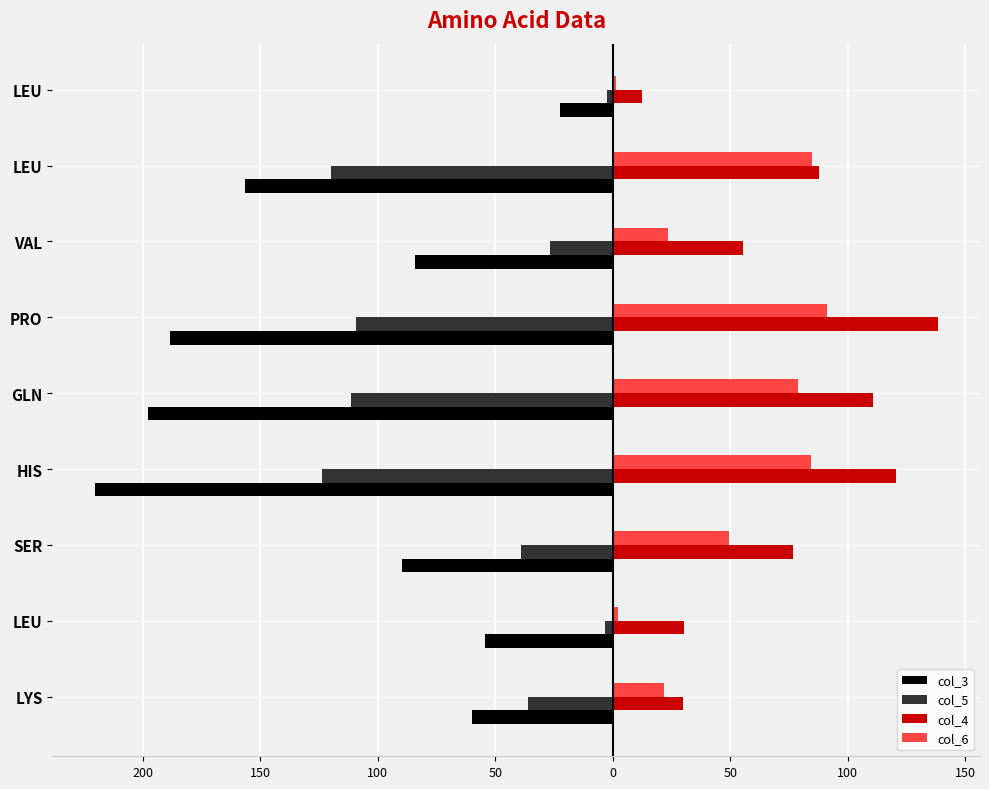

What is the difference between the maximum and minimum values in the col_6 series?

89.5